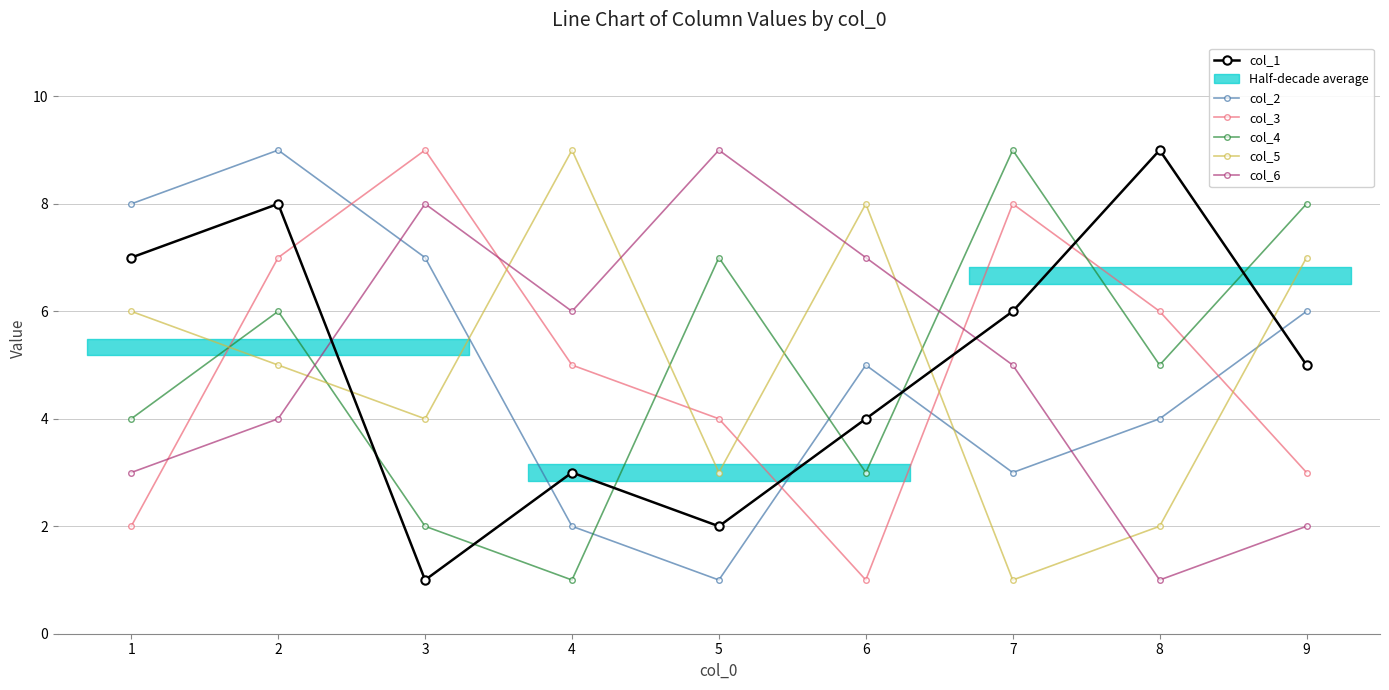

The col_3 series shows 4 at 5. True or false?

True